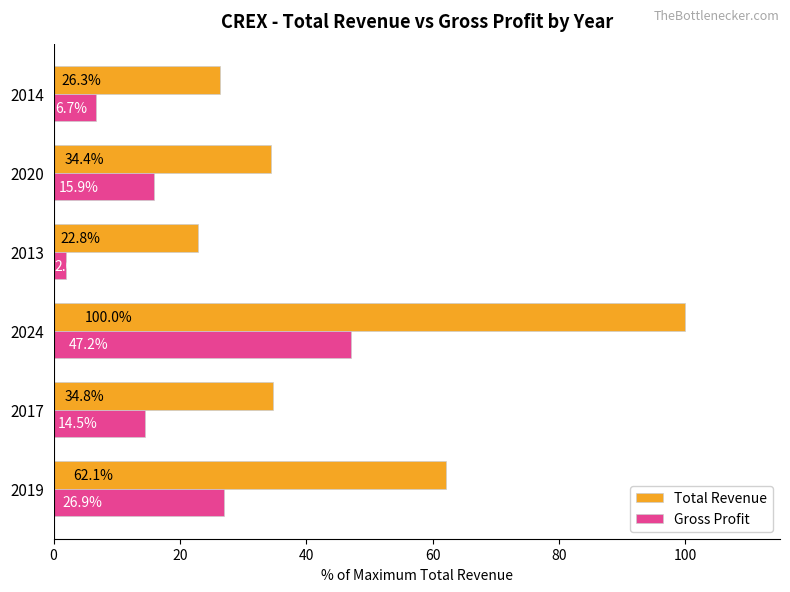

Is it true that Total Revenue equals 100.0 at 2024?

True